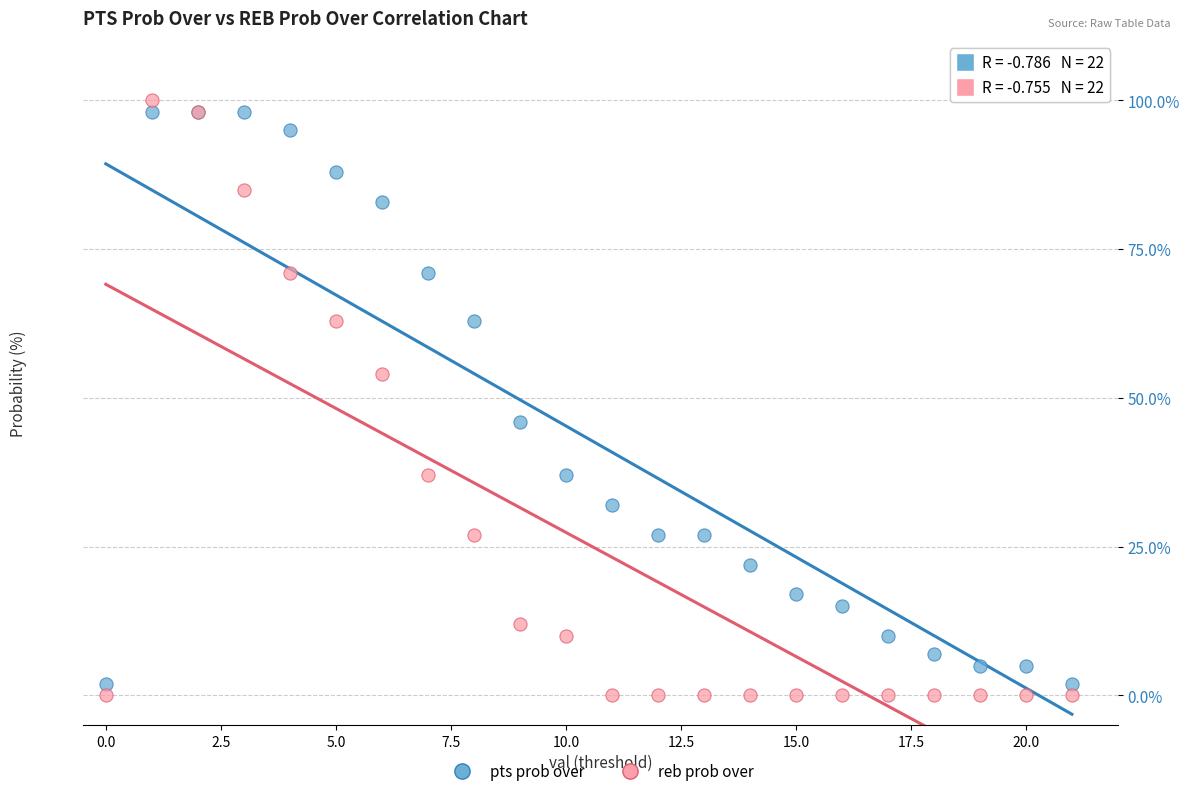

Which series reaches the minimum Y coordinate?

reb prob over